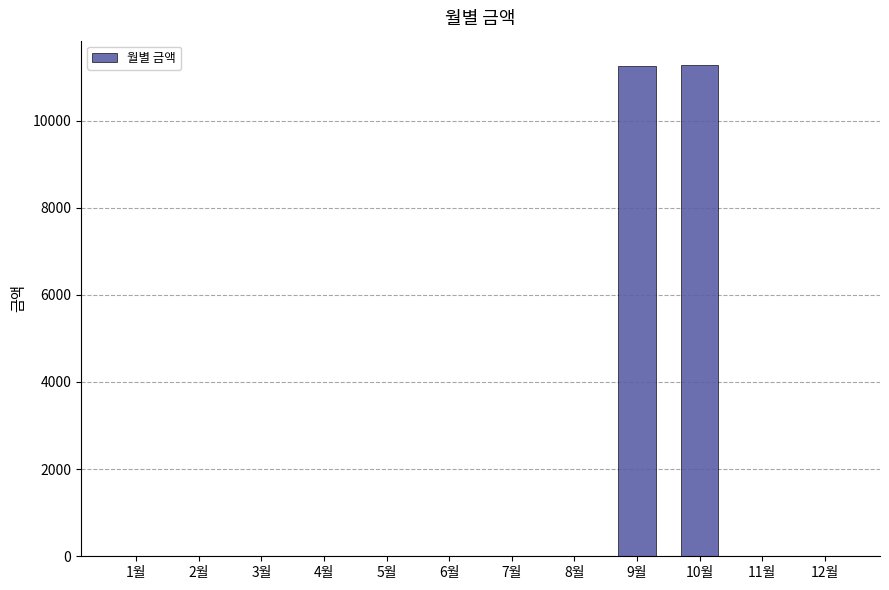

The value at 11월 is 4623. True or false?

False